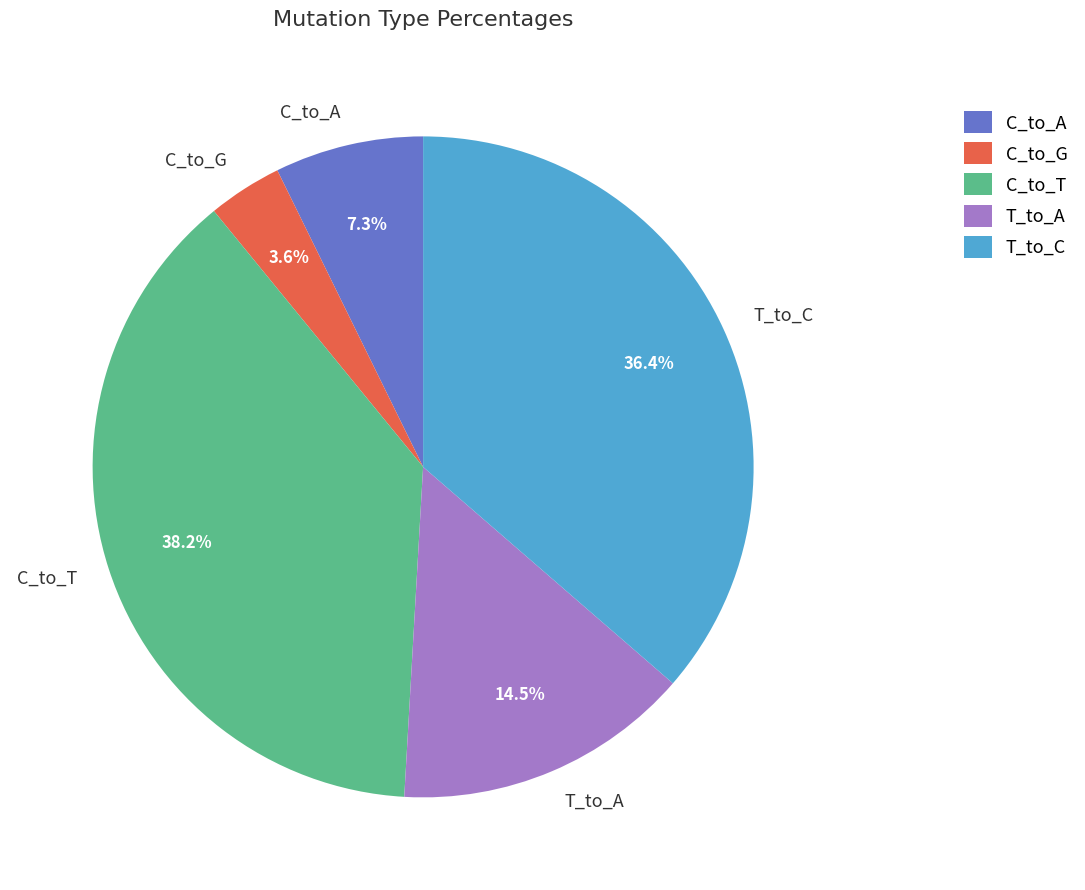

To the nearest percent, what is the average slice percentage?

20%